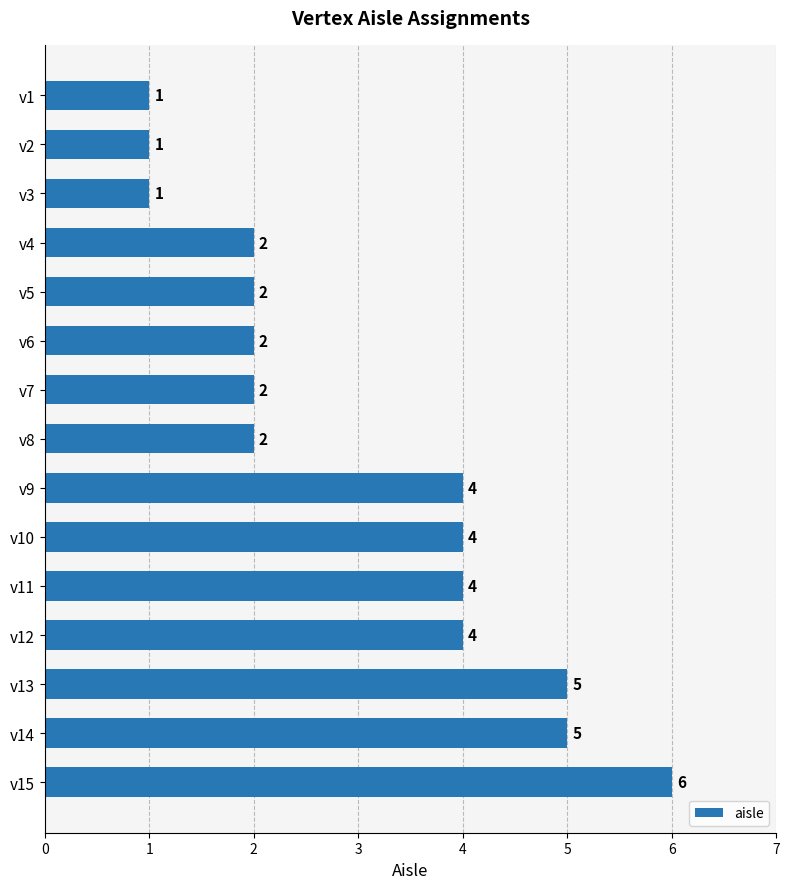

Is it true that the value at v1 is 1?

True